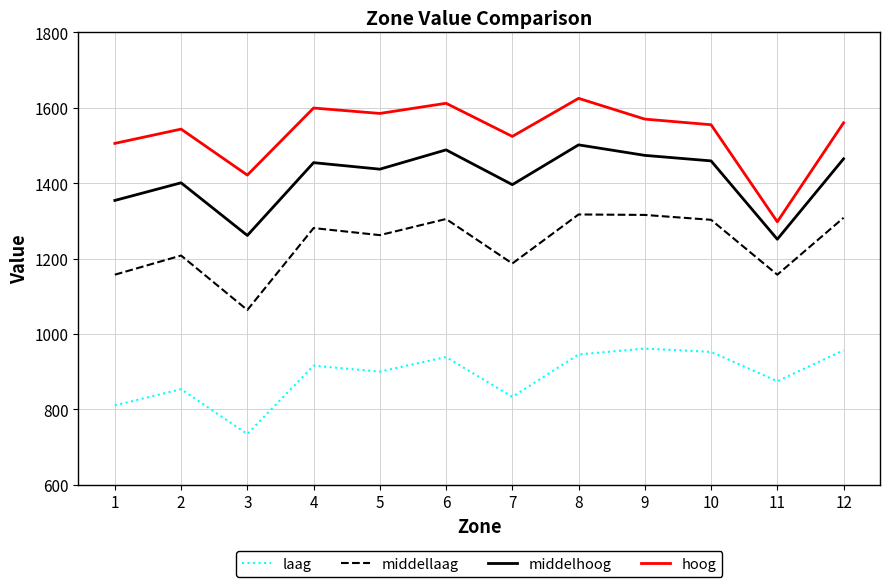

List the series in order of their overall mean, highest first.

hoog, middelhoog, middellaag, laag